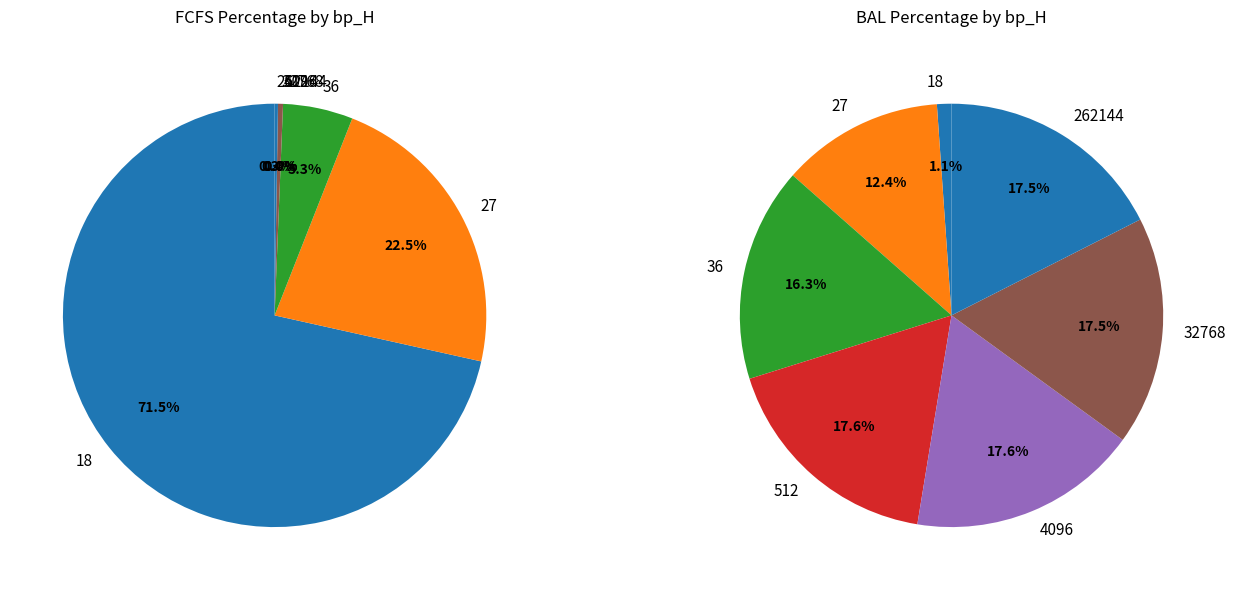

Is 18 the majority of the pie?

No